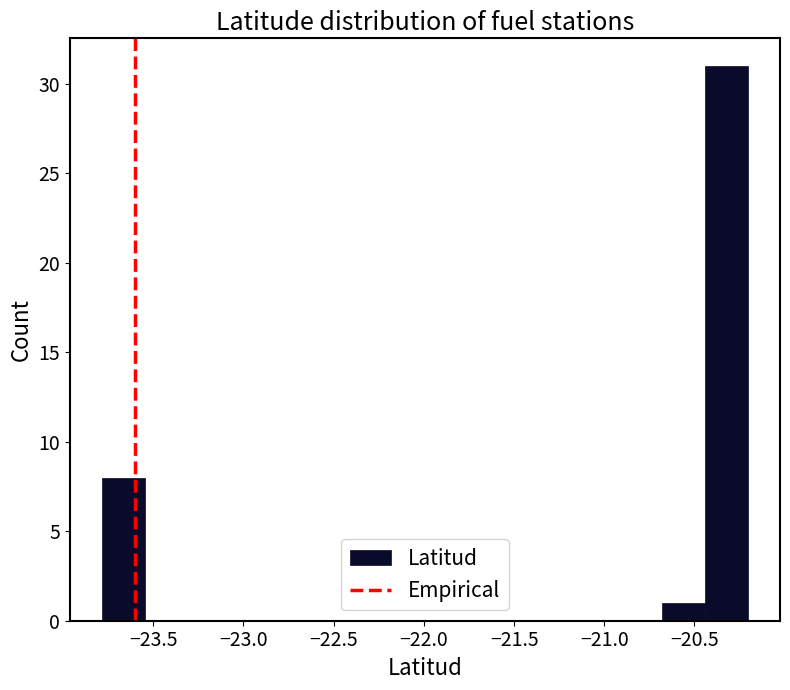

How tall is the bar that spans -23.80 to -23.55 on the x-axis? Neither the bar edges nor the heights are printed on the chart, so give them approximately, as read against the axes.

8